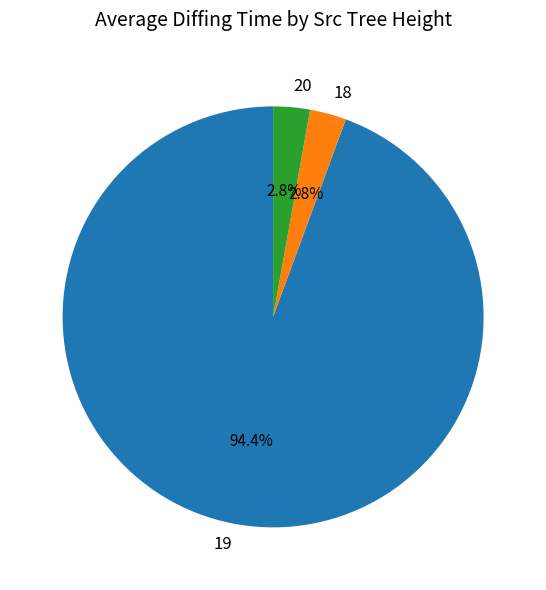

Which has a higher value, 20 or 19?

19